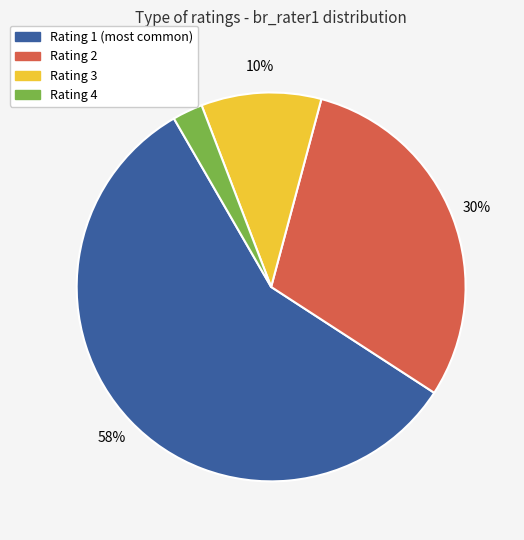

To the nearest percent, what is the average slice percentage?

25%